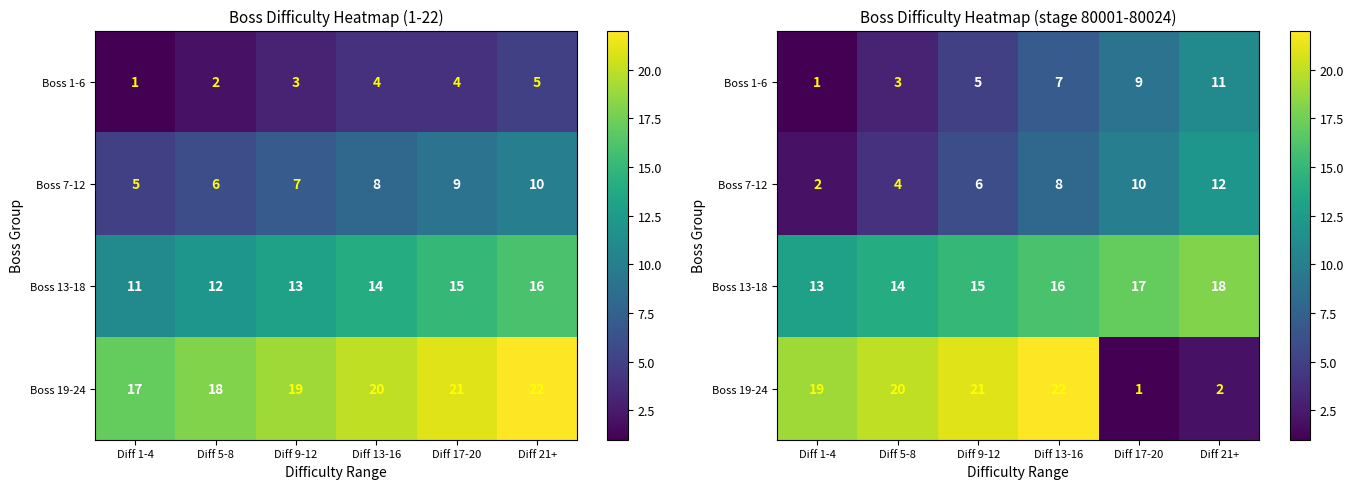

What is the approximate value of Boss 13-18 at Diff 13-16?

16